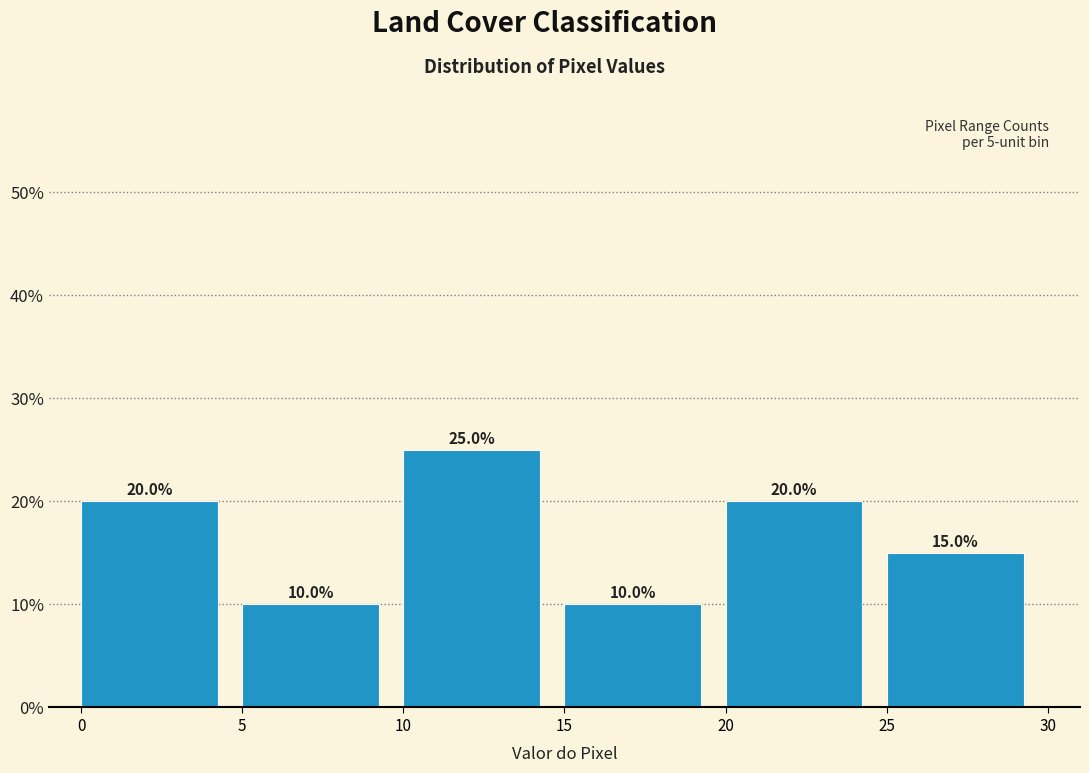

Reading left to right, list every bar in this chart as the range it spans on the x-axis followed by its height.

0 to 5: 20.0
5 to 10: 10.0
10 to 15: 25.0
15 to 20: 10.0
20 to 25: 20.0
25 to 30: 15.0